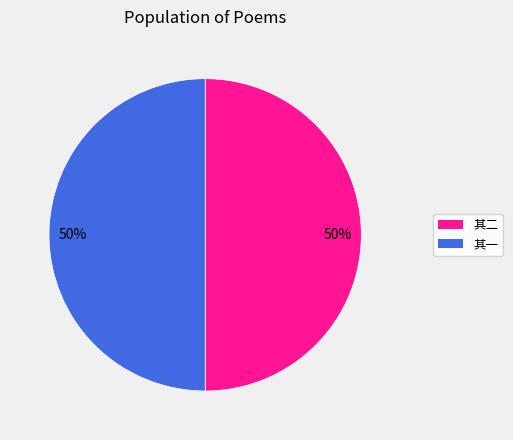

To the nearest percent, what is the average slice percentage?

50%